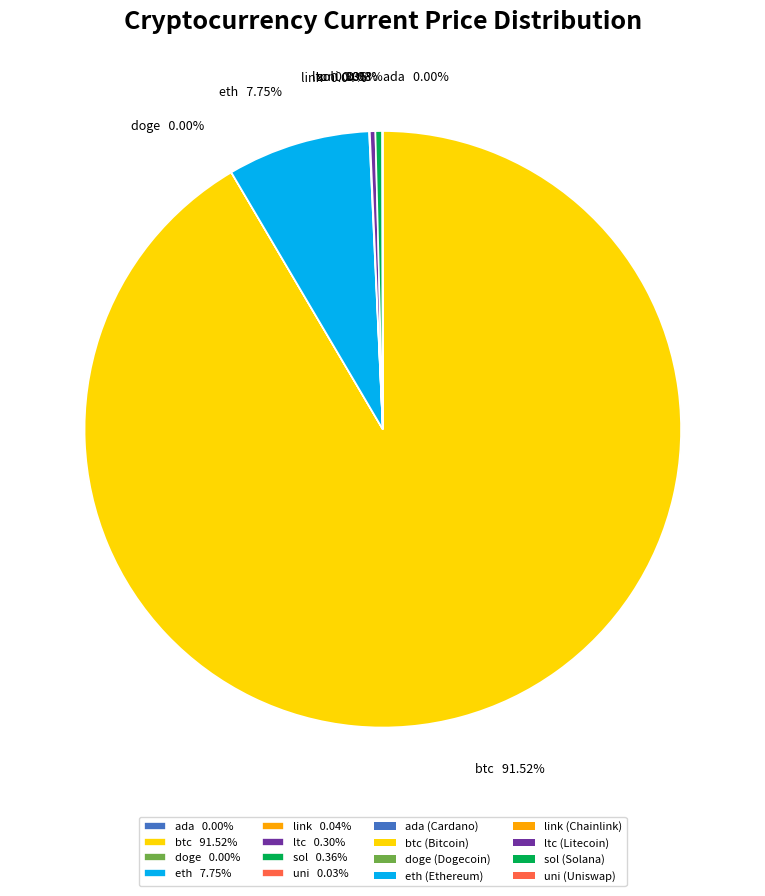

Is the sum of btc 91.52% and ltc 0.30% greater than half?

Yes